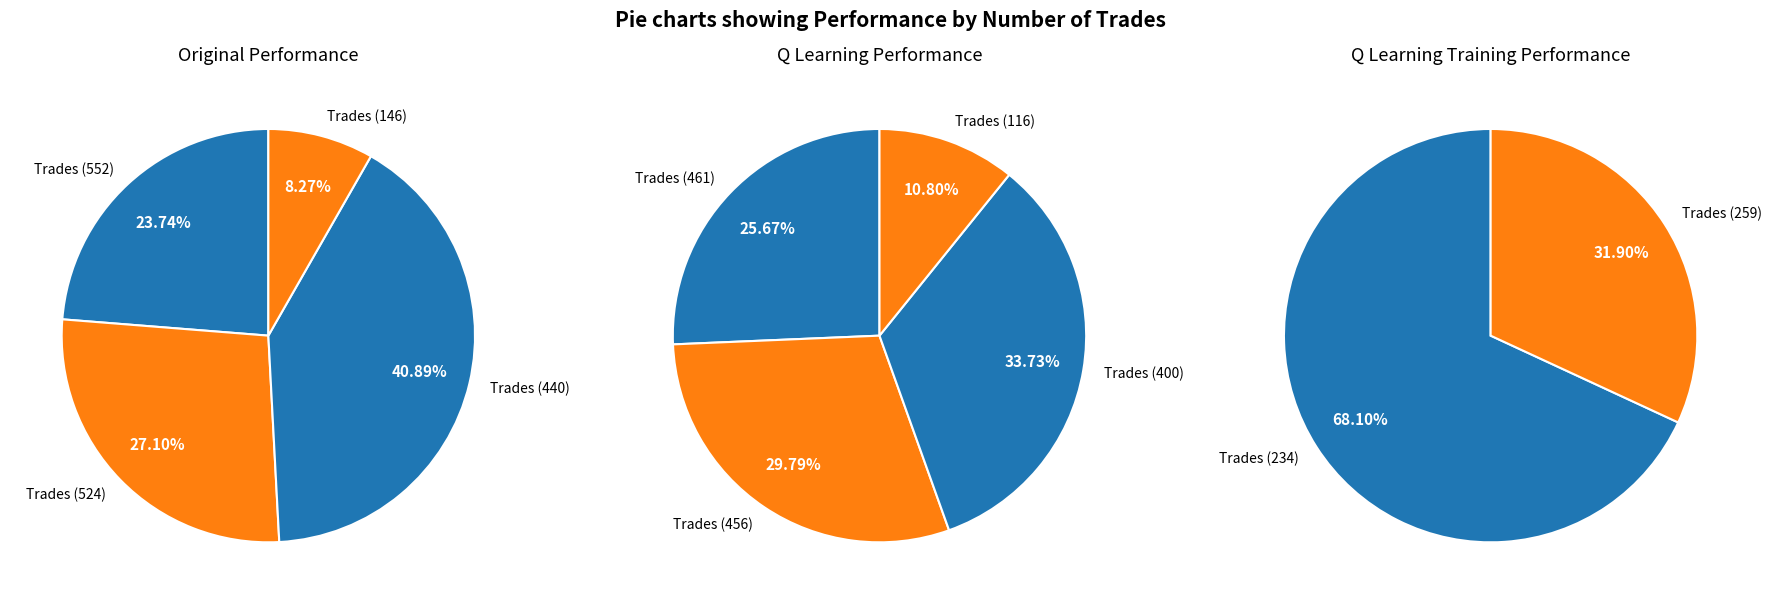

Rank the categories by value from lowest to highest.

146 trades, 552 trades, 524 trades, 440 trades